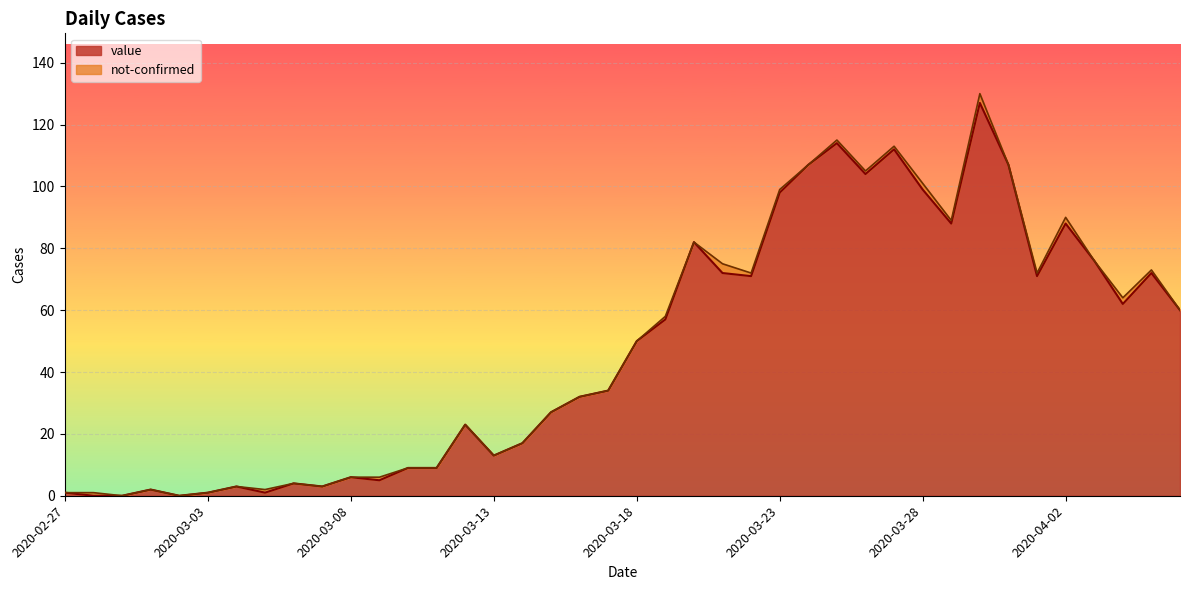

What is the average value?

48